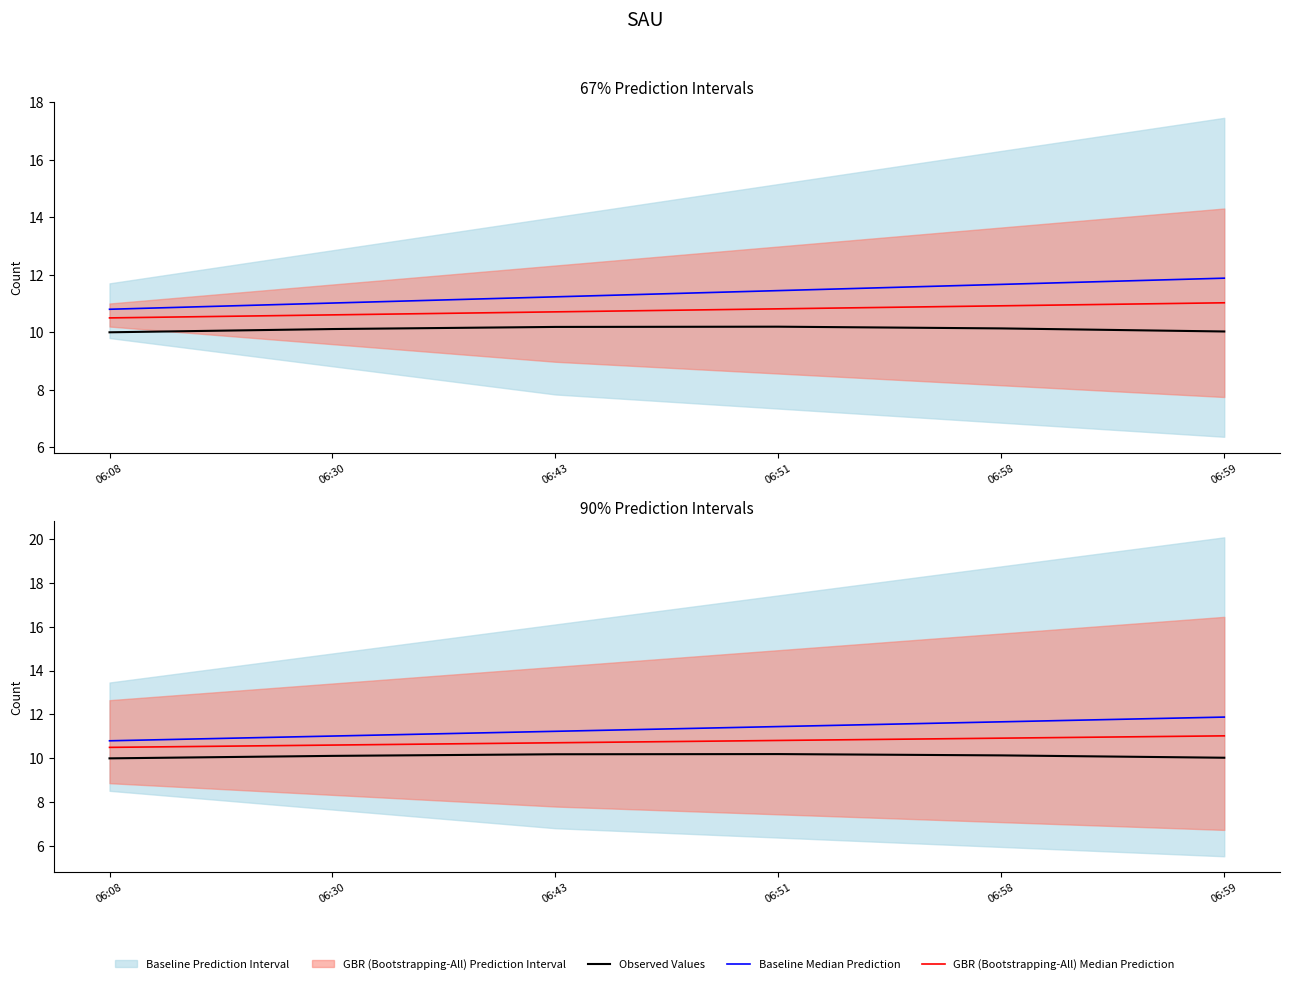

At which category does the chart reach its minimum across all series?

06:08